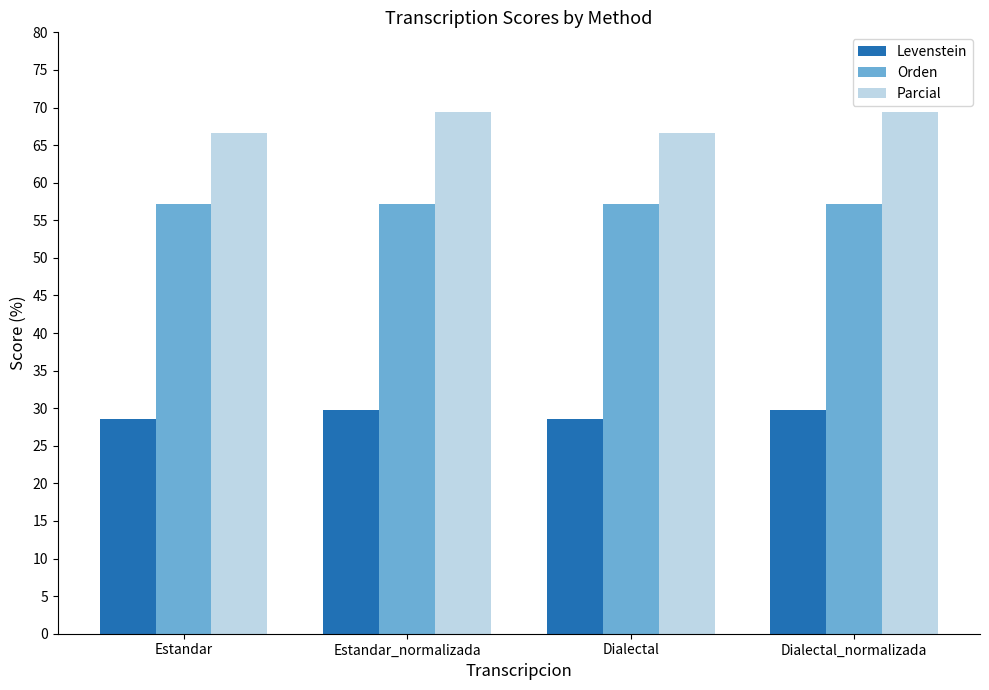

Which series has the largest total across all categories?

Parcial